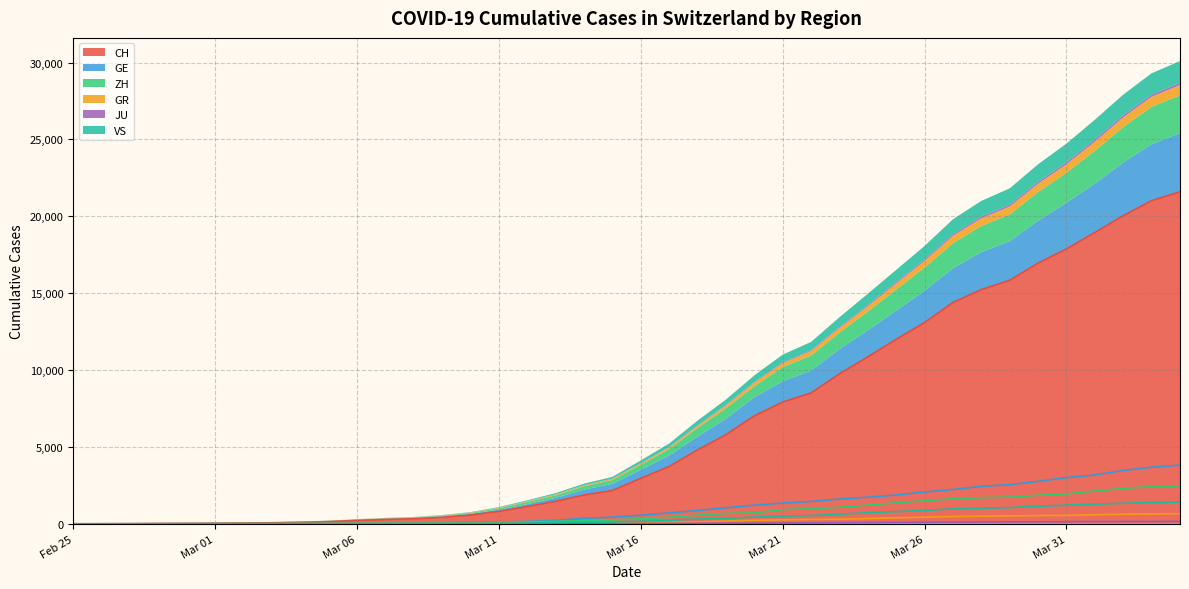

What is the highest value of the CH series?

21593